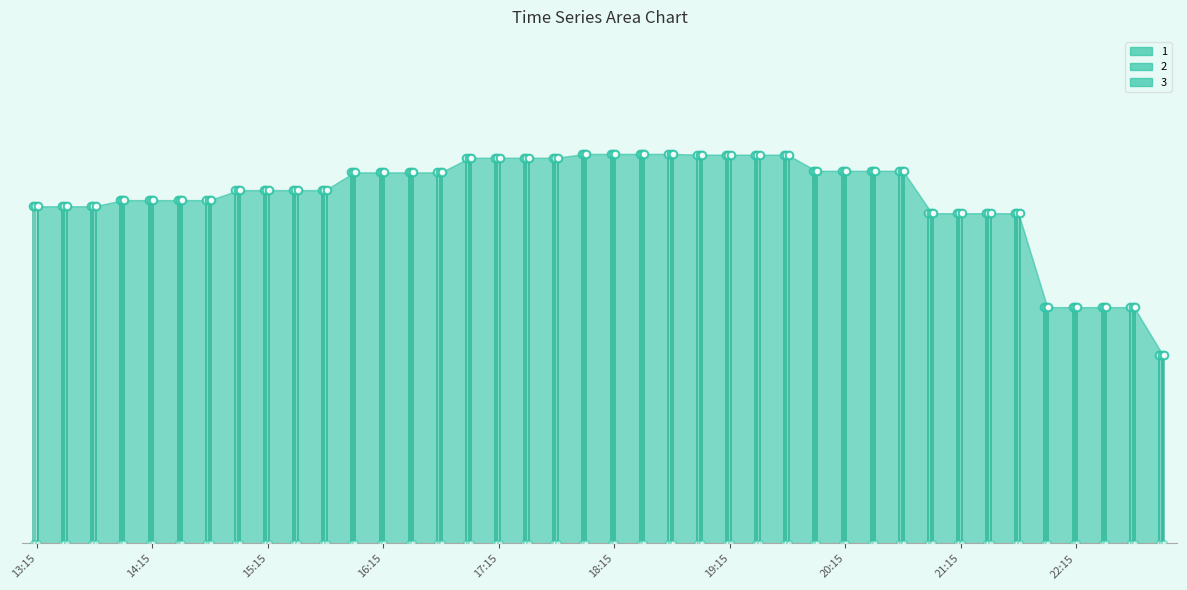

What are all the series names shown in the legend?

1, 2, 3